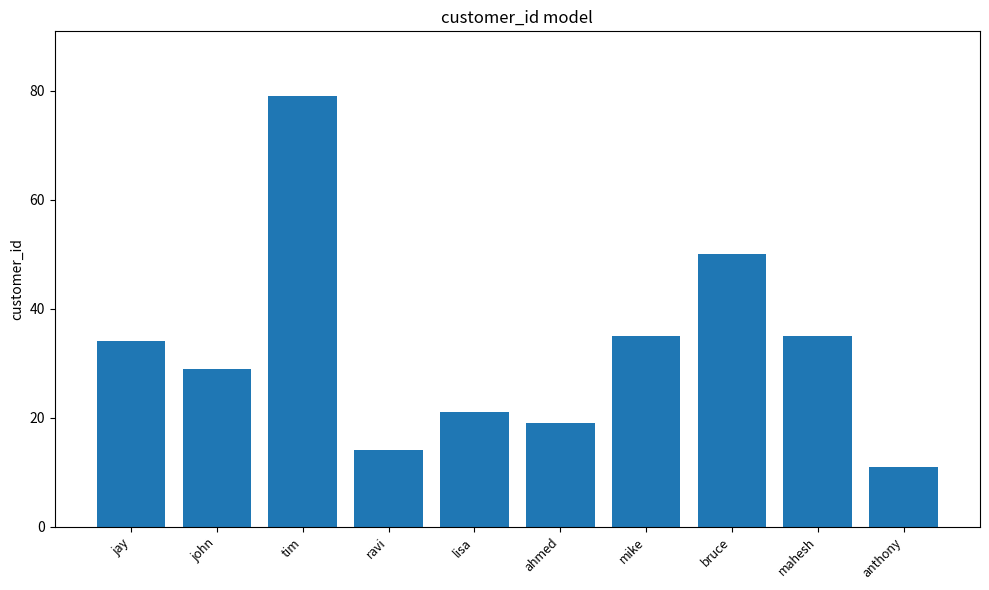

What is the change in value from tim to bruce?

-29